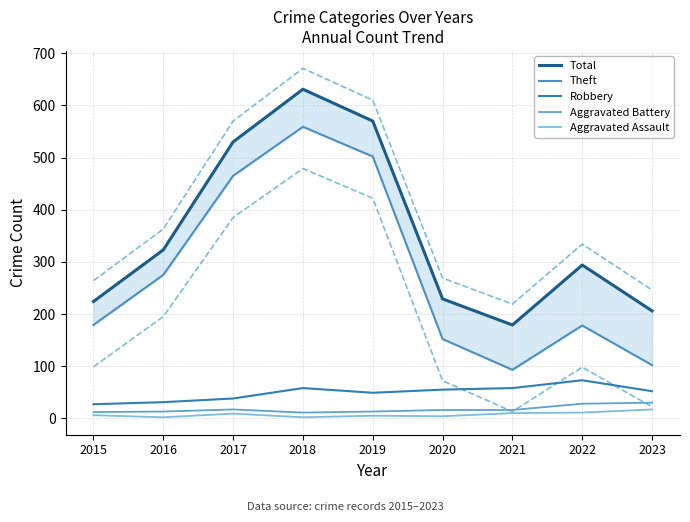

True or false: Aggravated Battery and Aggravated Assault intersect in this chart.

False